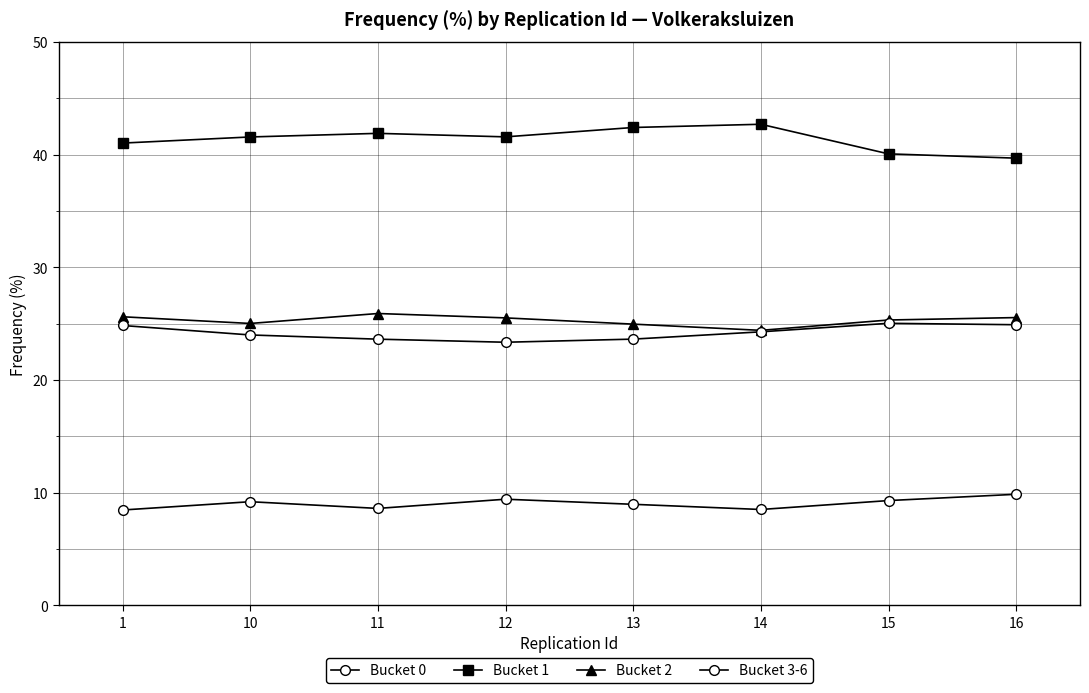

Does the chart have visible grid lines?

Yes